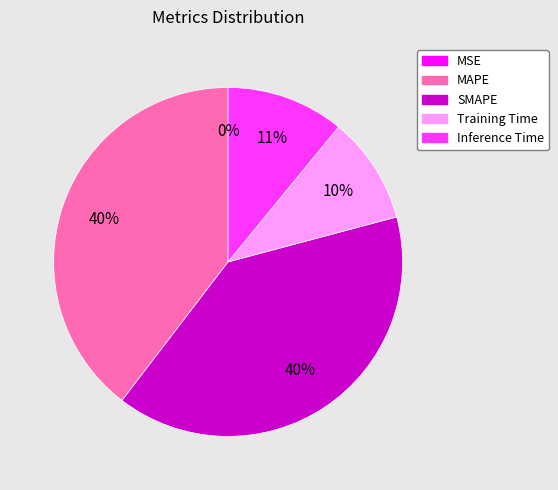

Does SMAPE represent more than half of the total?

No